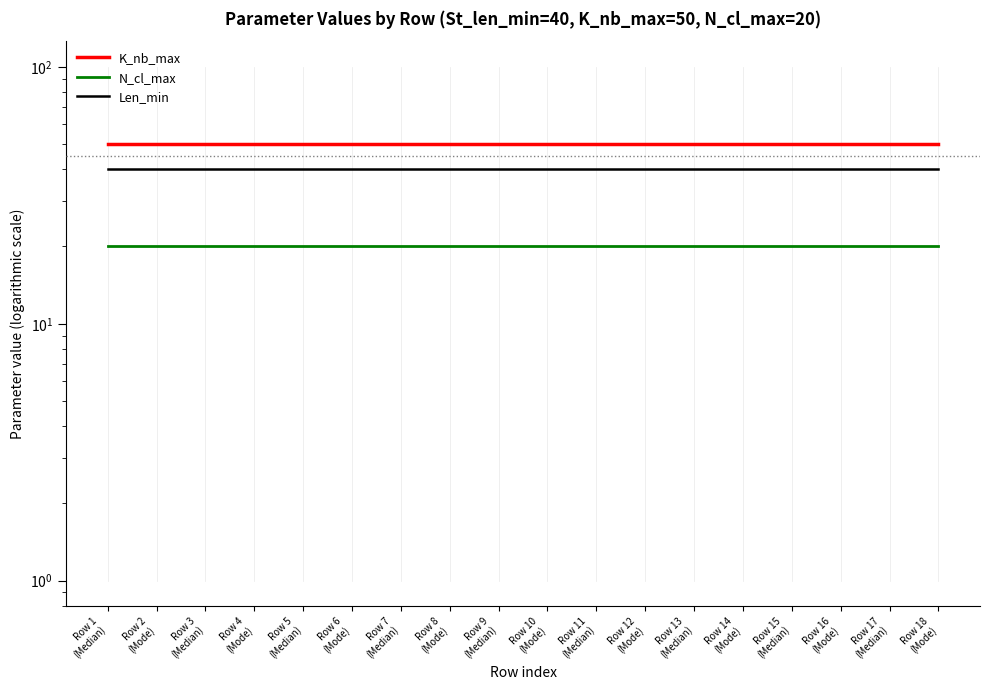

Does the chart have visible grid lines?

No